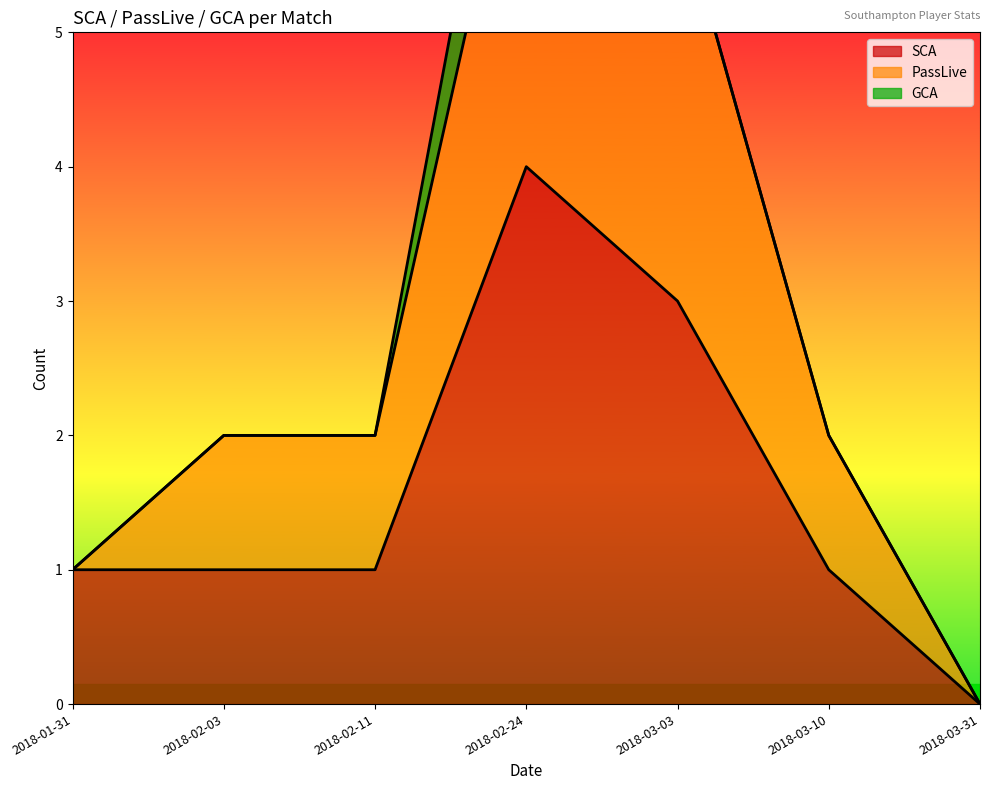

Rank the categories by PassLive value from highest to lowest.

2018-02-24, 2018-03-03, 2018-02-03, 2018-02-11, 2018-03-10, 2018-01-31, 2018-03-31